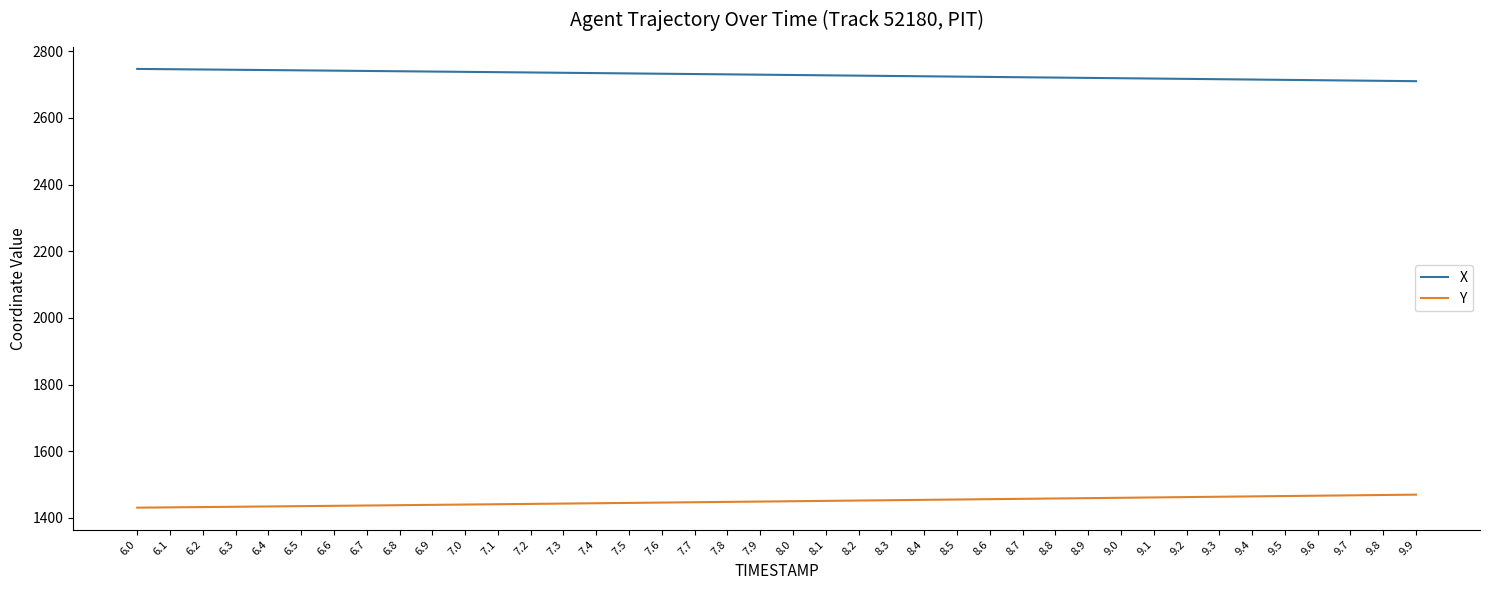

Is the value of X at 6.2 greater than the value of Y at 7.2?

Yes